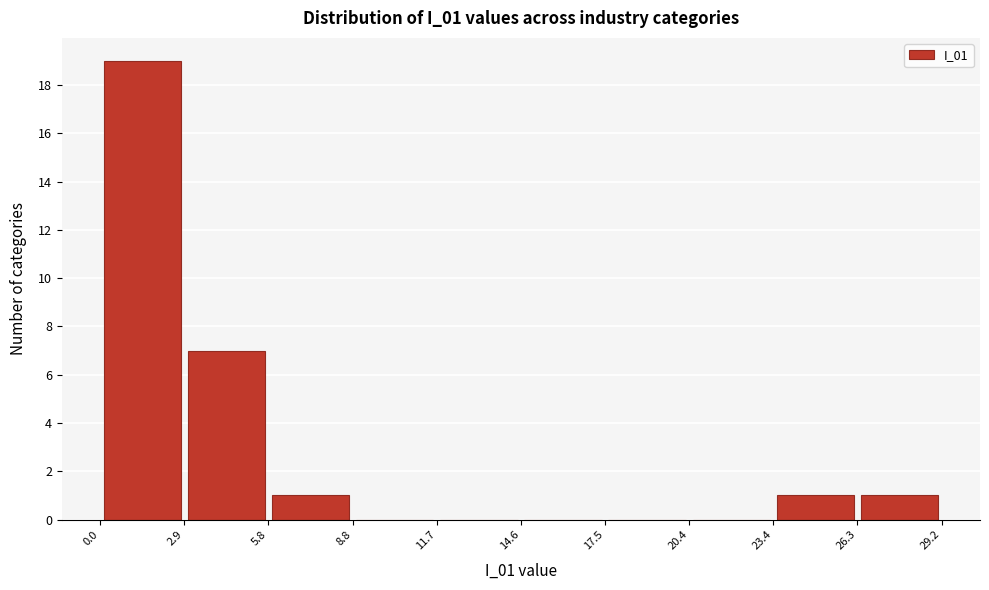

Which range on the x-axis has the tallest bar?

0.0 to 2.9